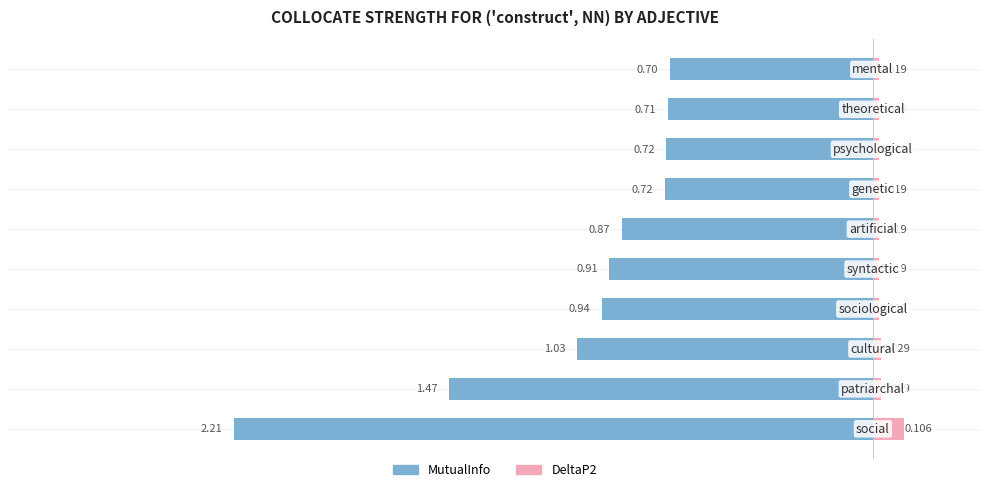

What is the difference between the MutualInfo values at −2.5 and −0.5?

0.6